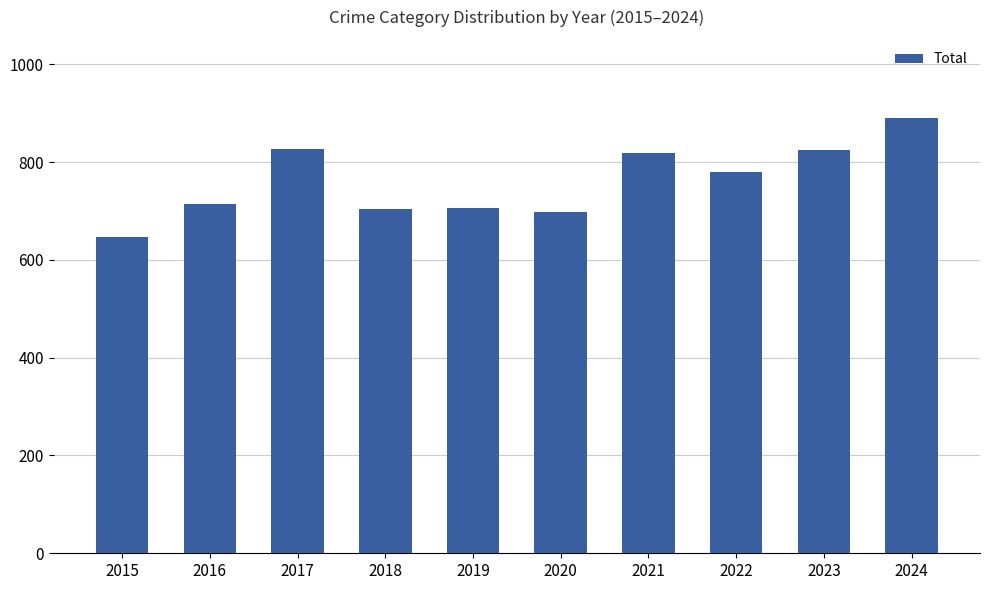

What is the value of the 9th bar from the left?

825